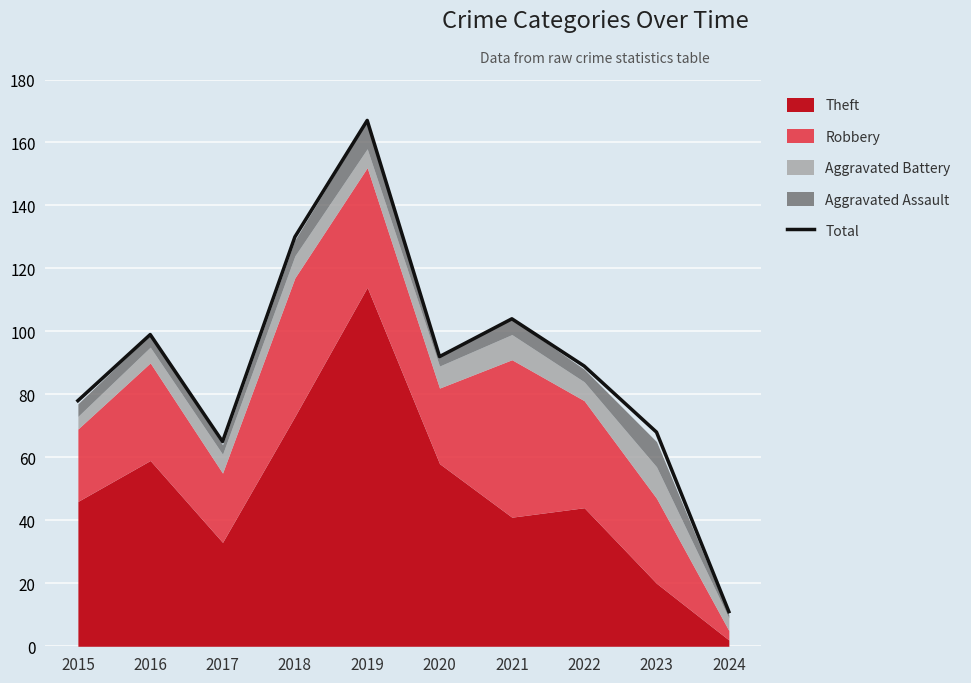

Which label corresponds to the largest value in the chart?

2019